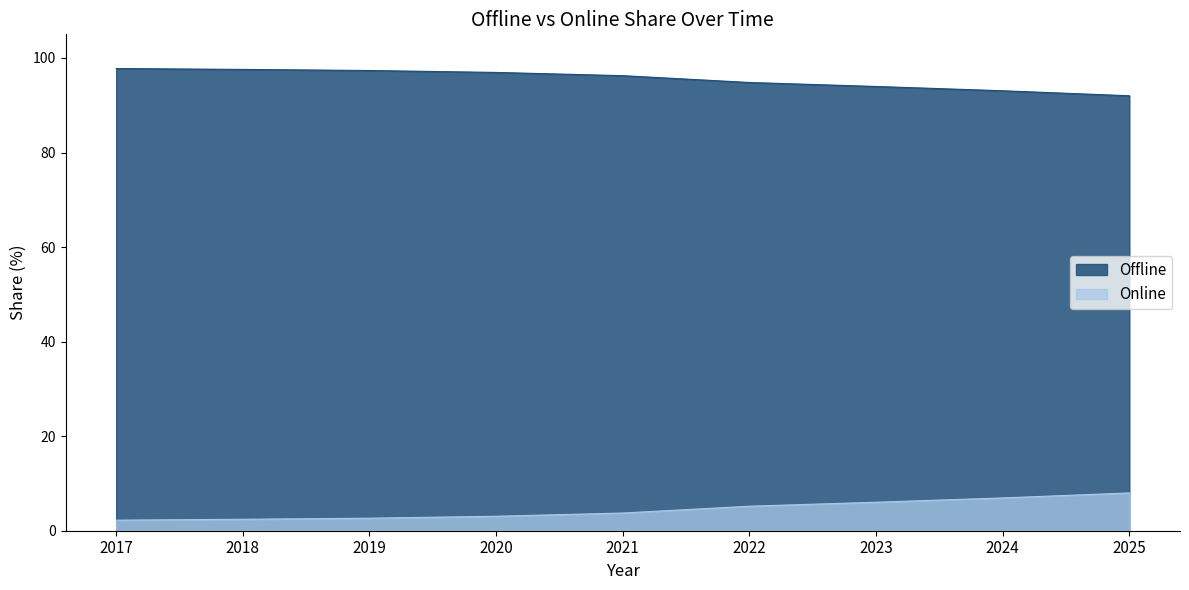

What is the difference between the maximum and second lowest values in the Offline series?

4.7